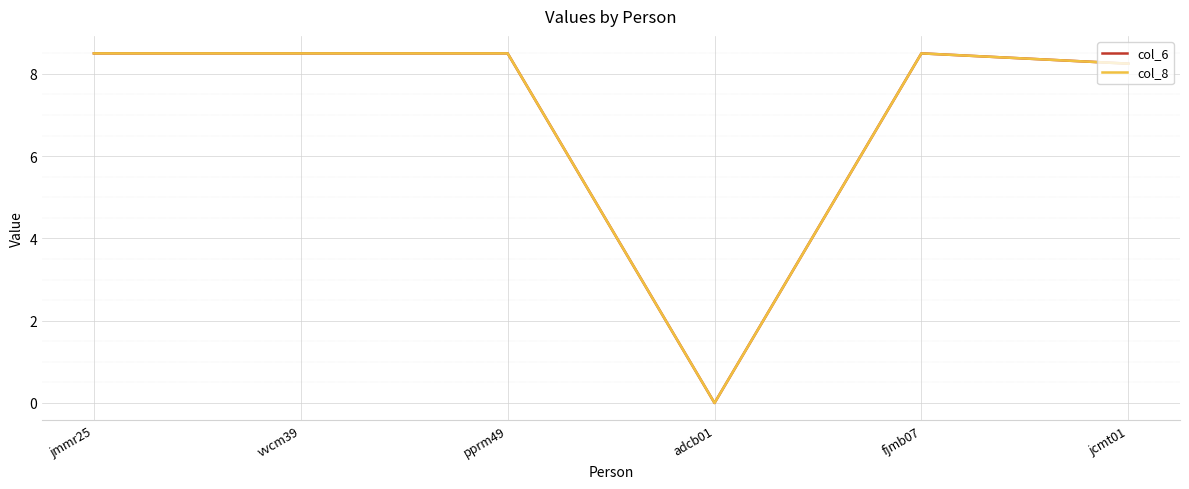

True or false: col_8 and col_6 intersect in this chart.

False